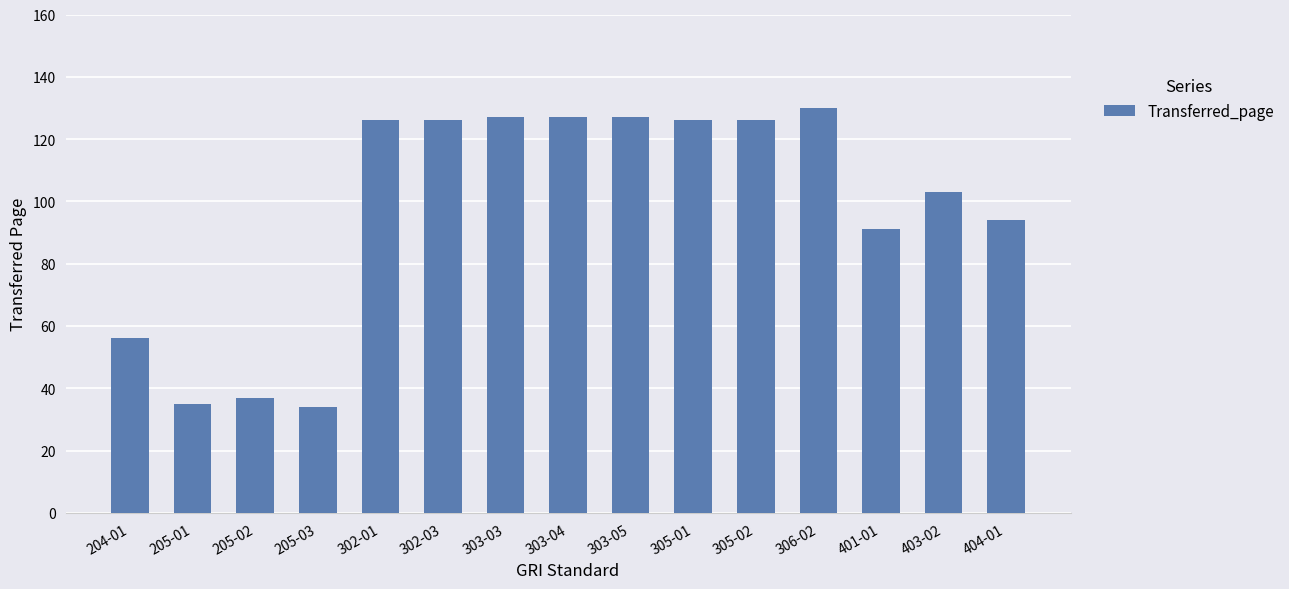

What is the ratio of the value at 401-01 to the value at 303-04?

0.7